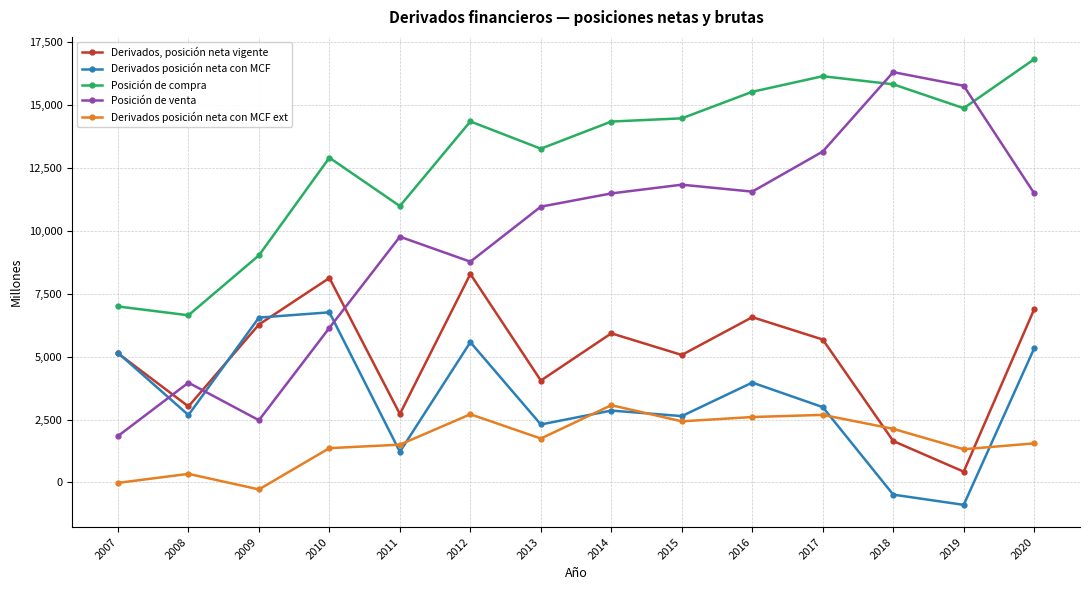

What is the difference between the highest and lowest values at 2017?

13456